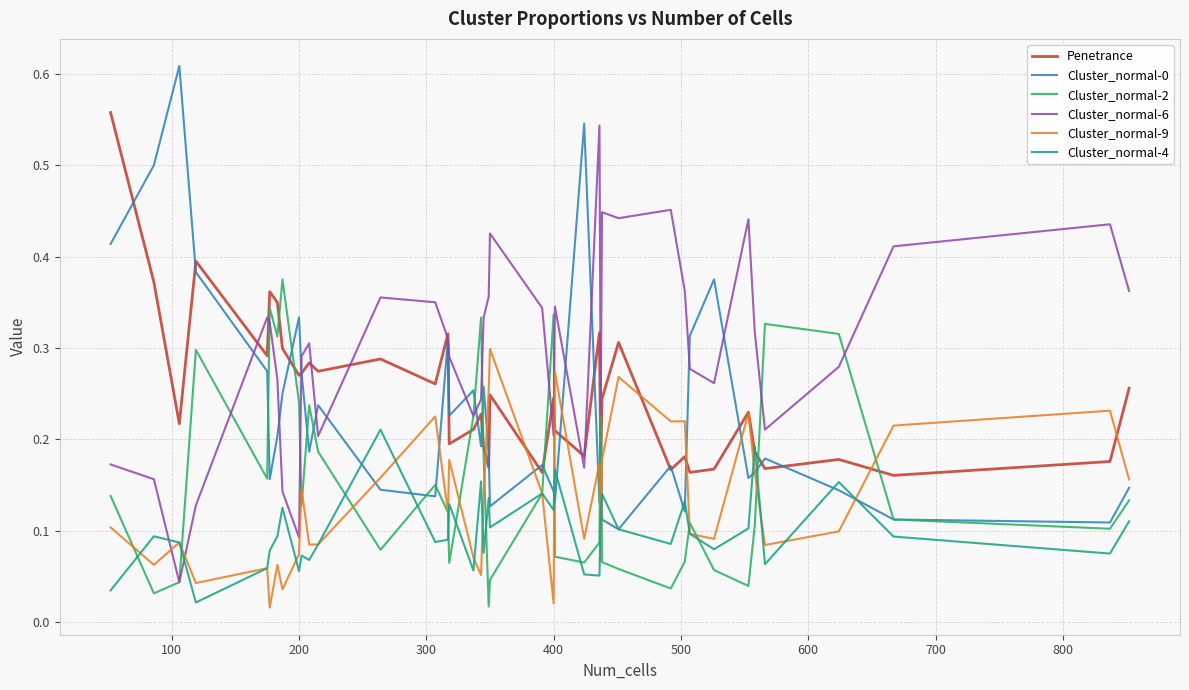

How many interior local peaks does the Penetrance series have?

13